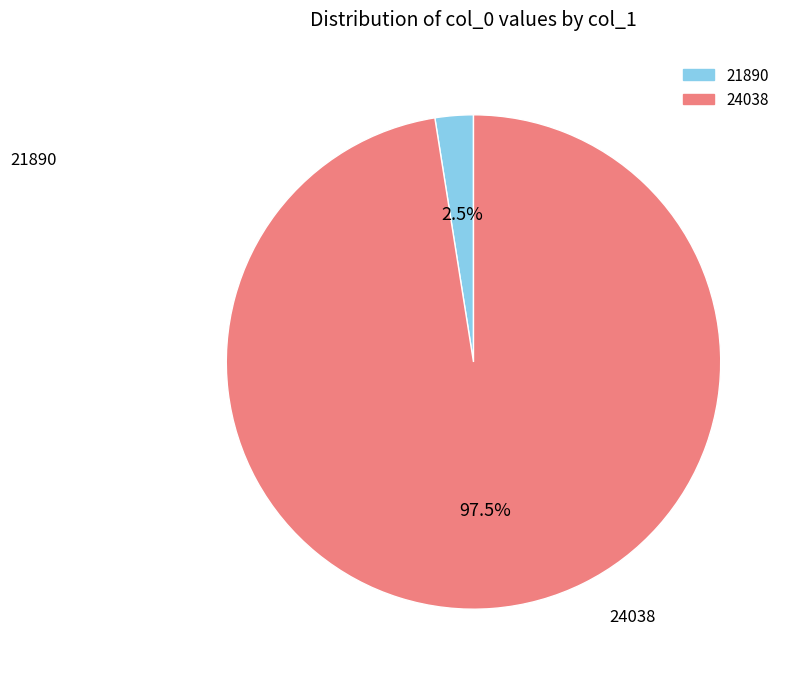

Rank the categories by value from lowest to highest.

21890, 24038